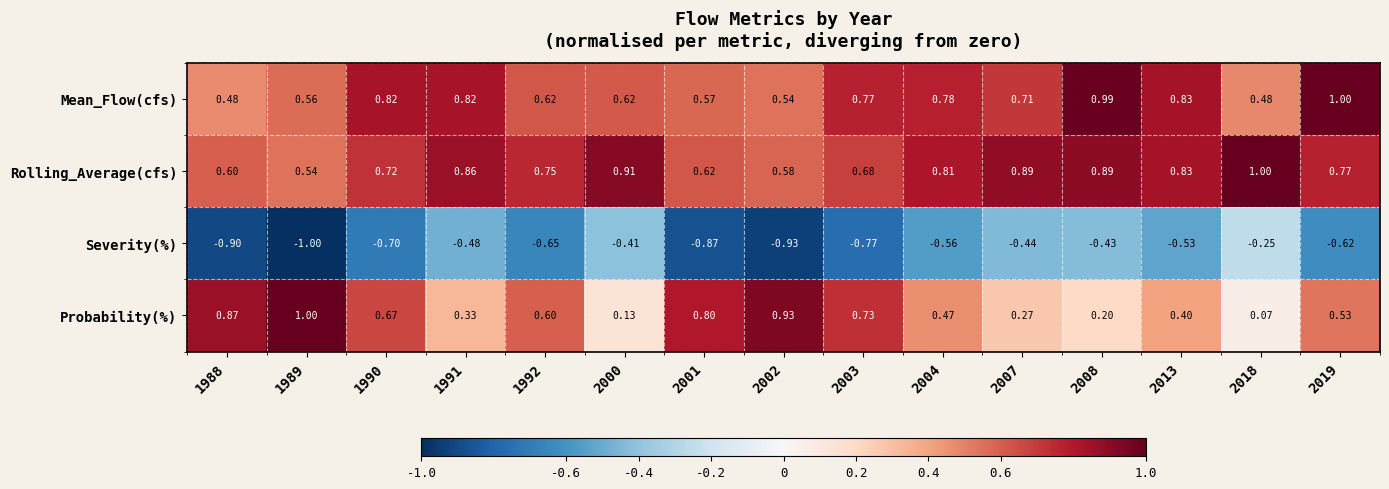

Rank the series at 2001 from highest to lowest value.

Probability(%), Rolling_Average(cfs), Mean_Flow(cfs), Severity(%)